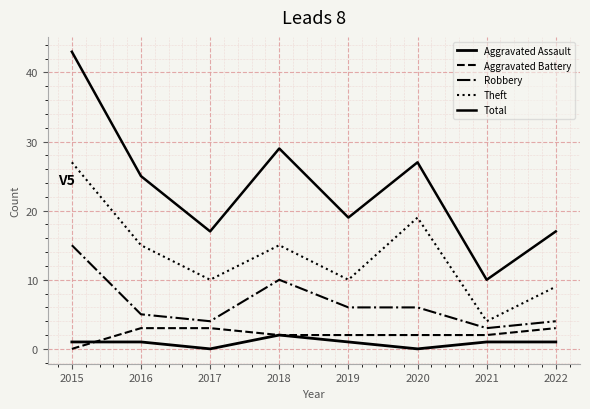

Does the chart display data point markers on the line(s)?

No